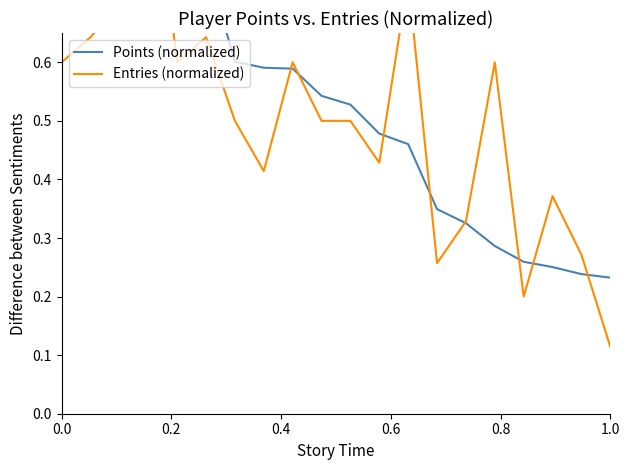

Rank the series at 0.4 from lowest to highest value.

Entries (normalized), Points (normalized)